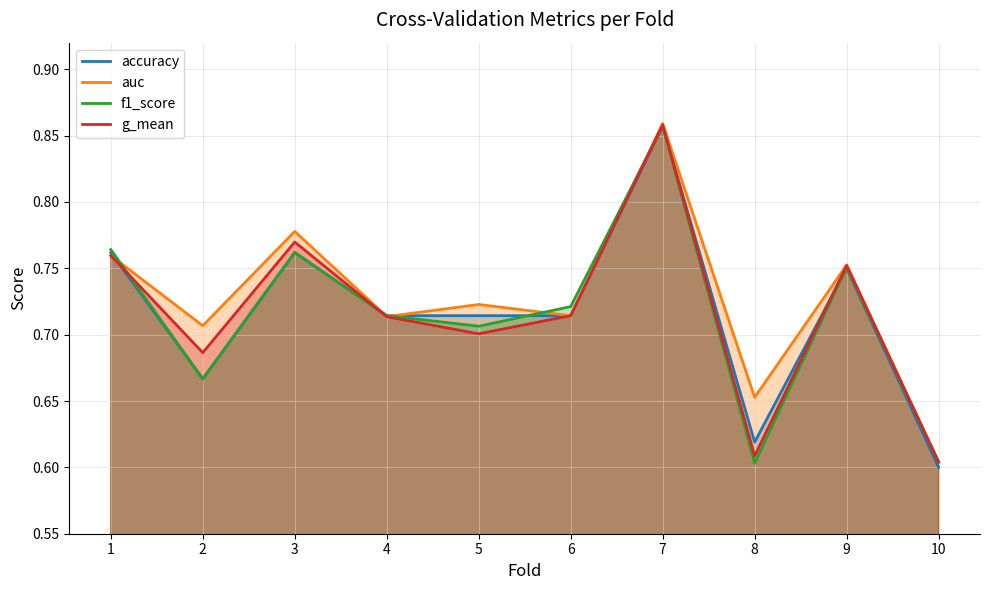

True or false: auc has a value of 1.1 at 2.

False